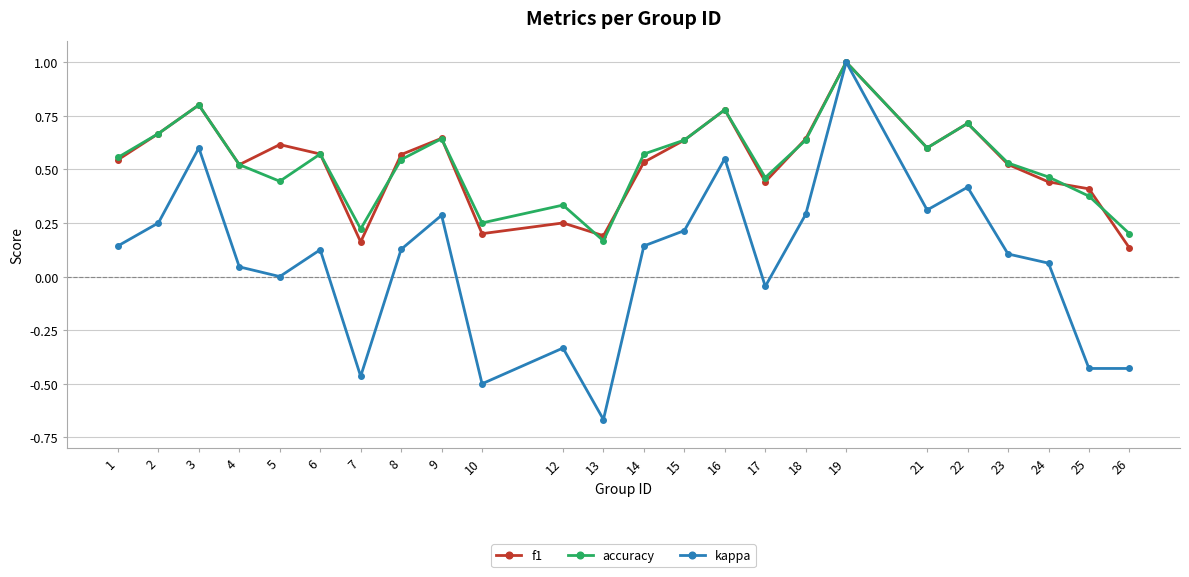

Is the value of accuracy at 22 greater than the value of kappa at 16?

Yes